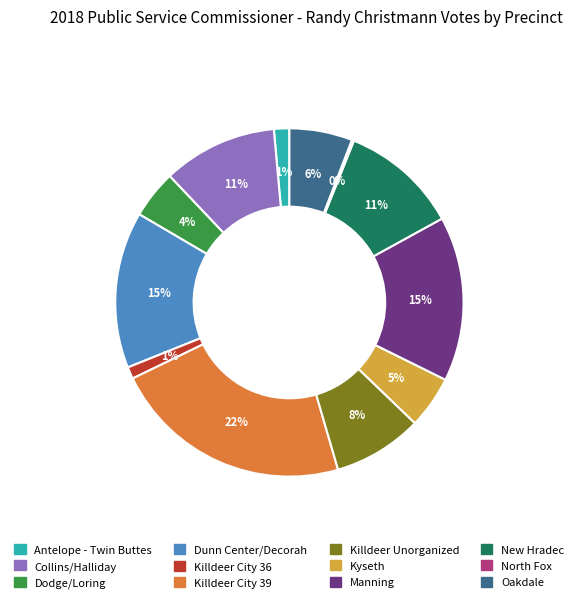

What is the largest slice in the pie chart?

Killdeer City 39